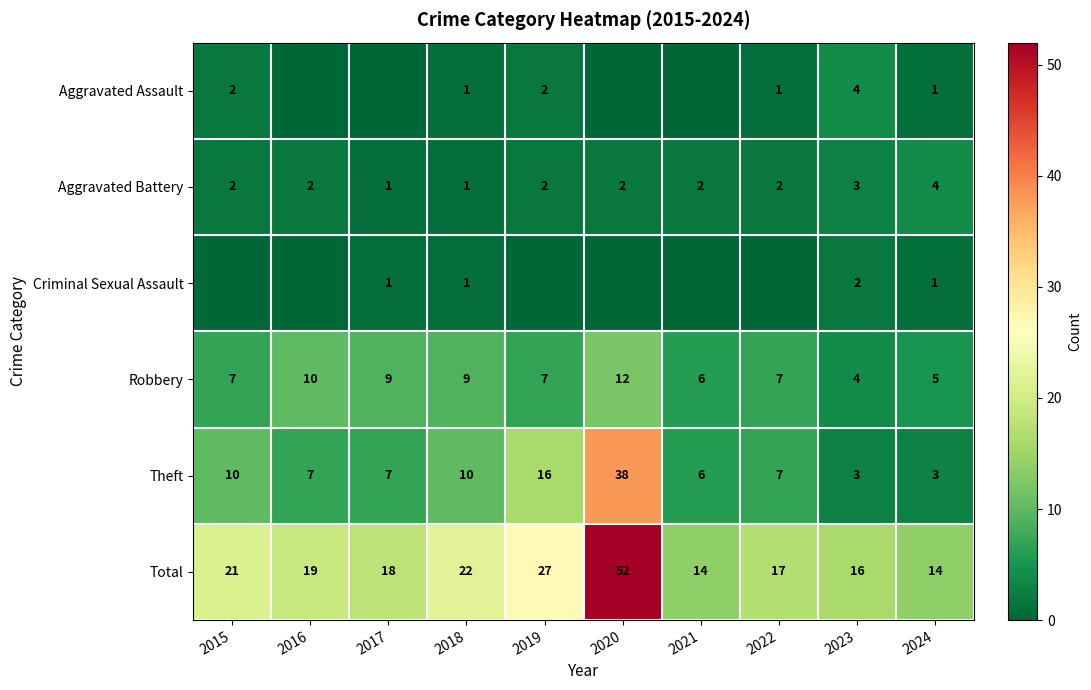

What is the sum of the Total values at 2022 and 2017?

35